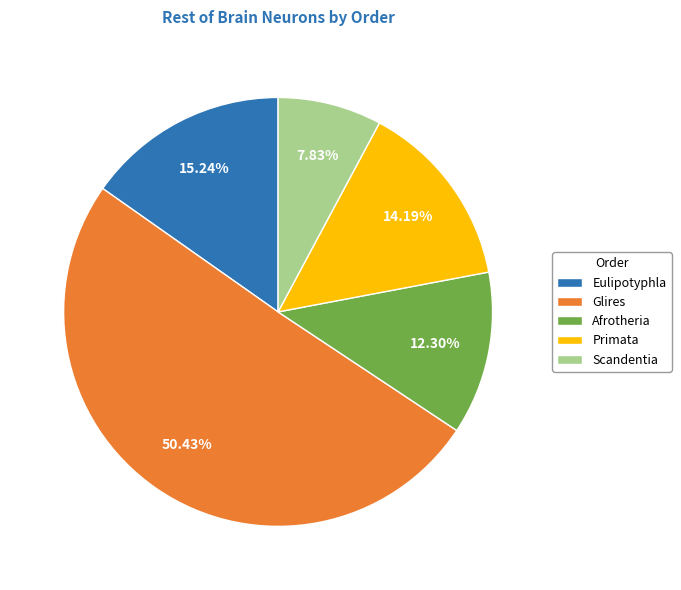

Is the sum of Afrotheria and Eulipotyphla greater than half?

No